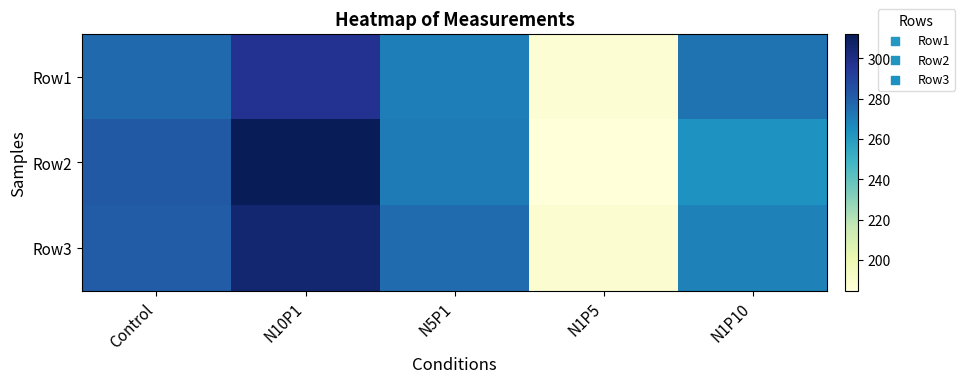

Which category has the highest value across all series?

N10P1